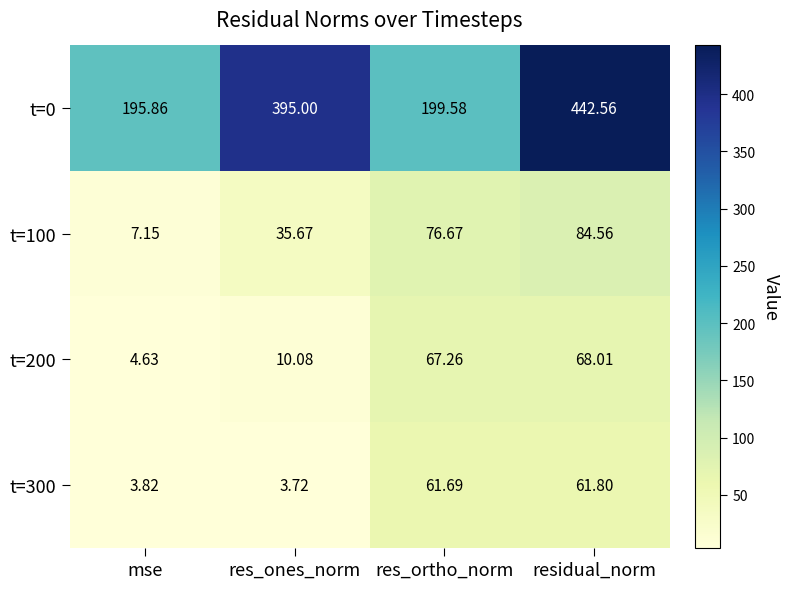

At which label does t=300 reach its peak?

residual_norm